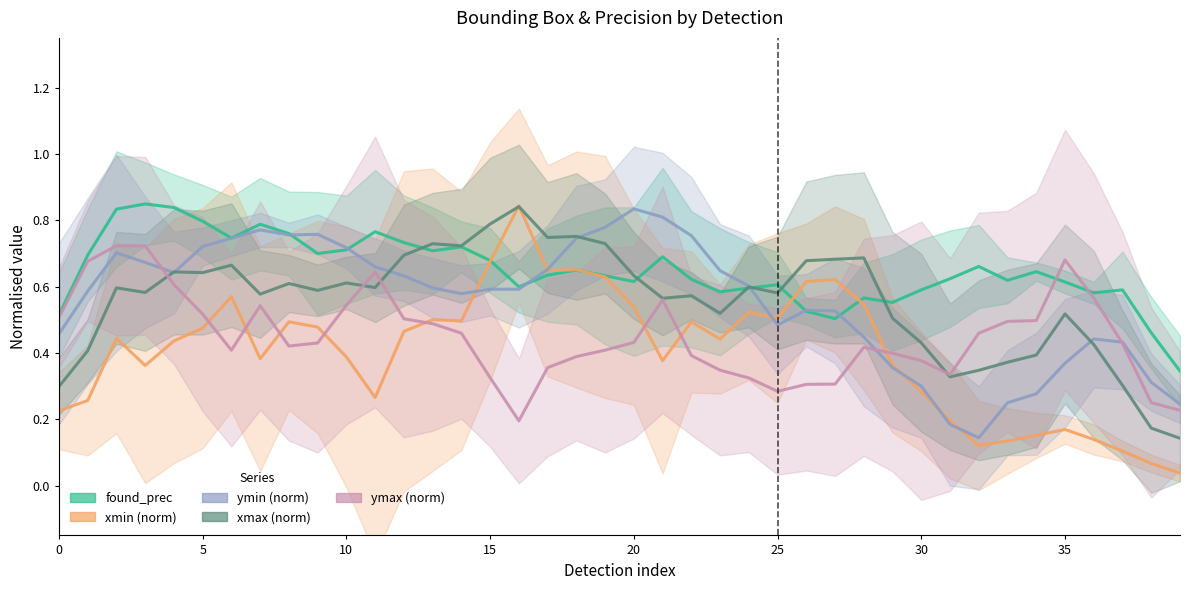

What is the lowest value of the xmax (norm) series?

0.1